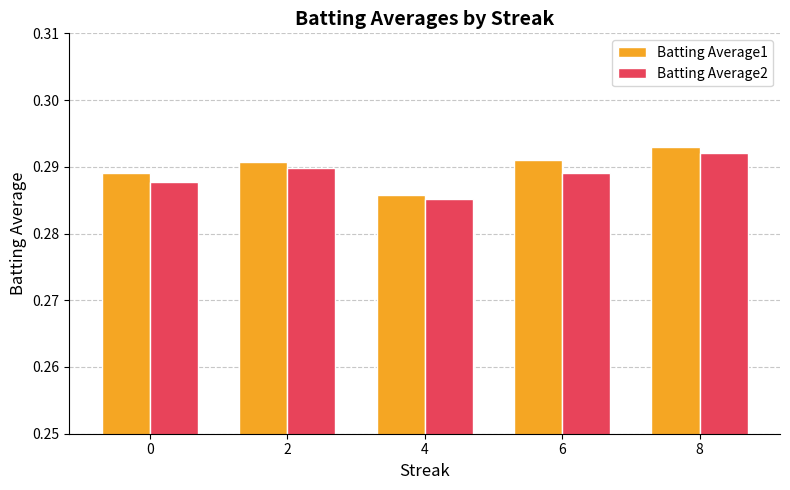

Where is Batting Average1 nearest to the value 0?

4